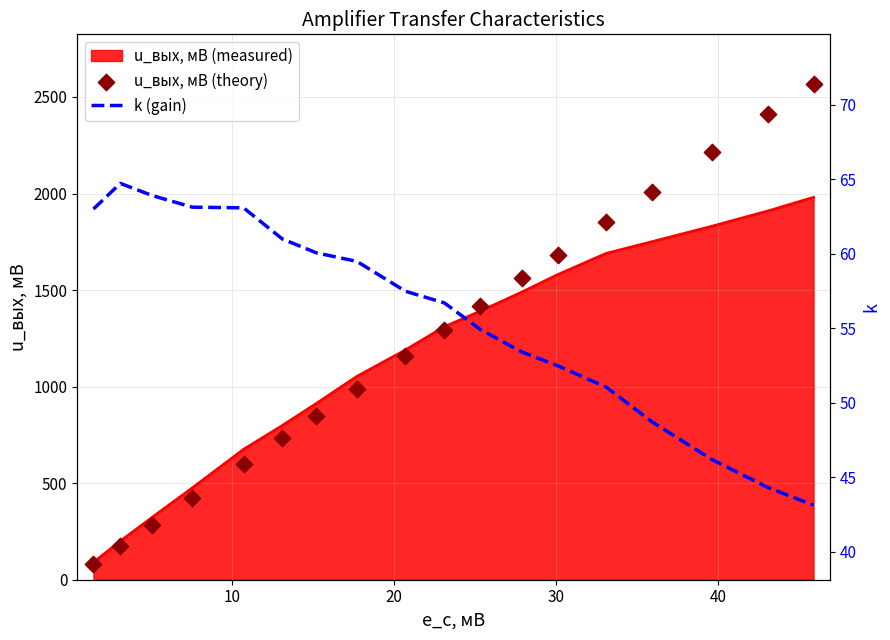

Which series reaches the maximum Y coordinate?

u_вых, мВ (theory)